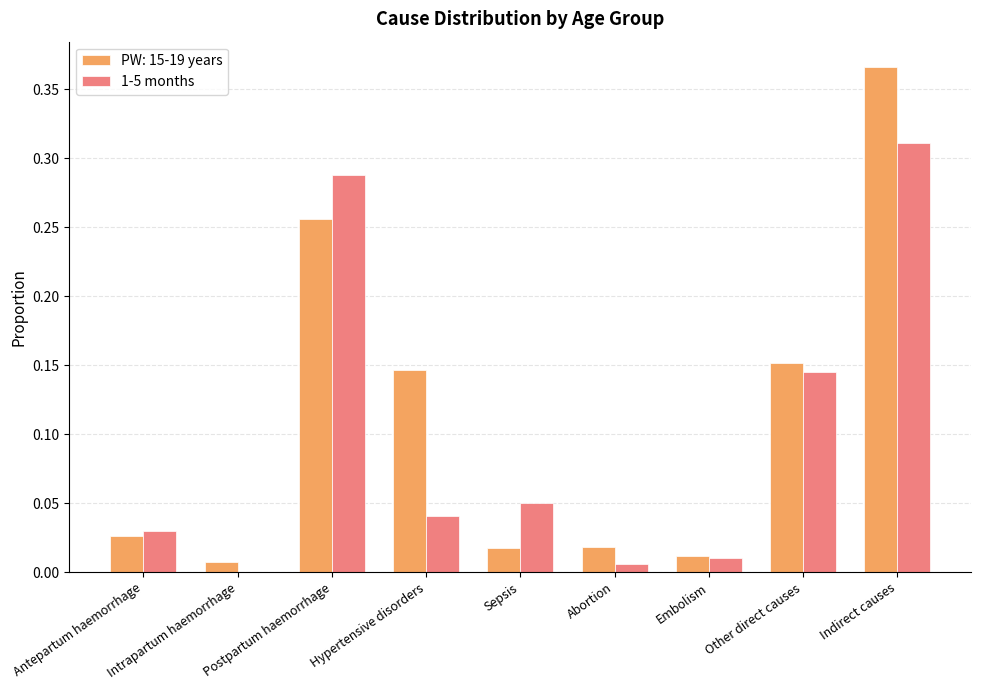

The value of PW: 15-19 years at Hypertensive disorders is 0.2. True or false?

False